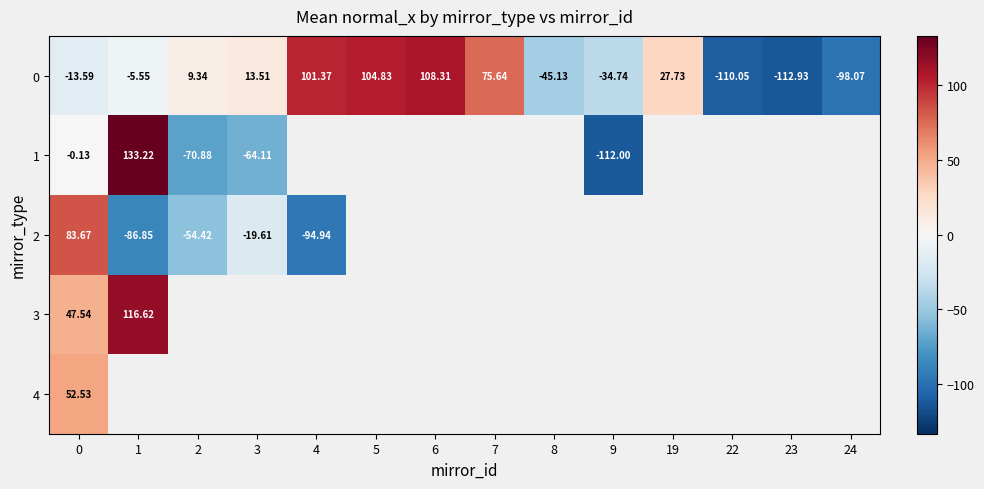

Which has a higher value, 1 or 4?

4